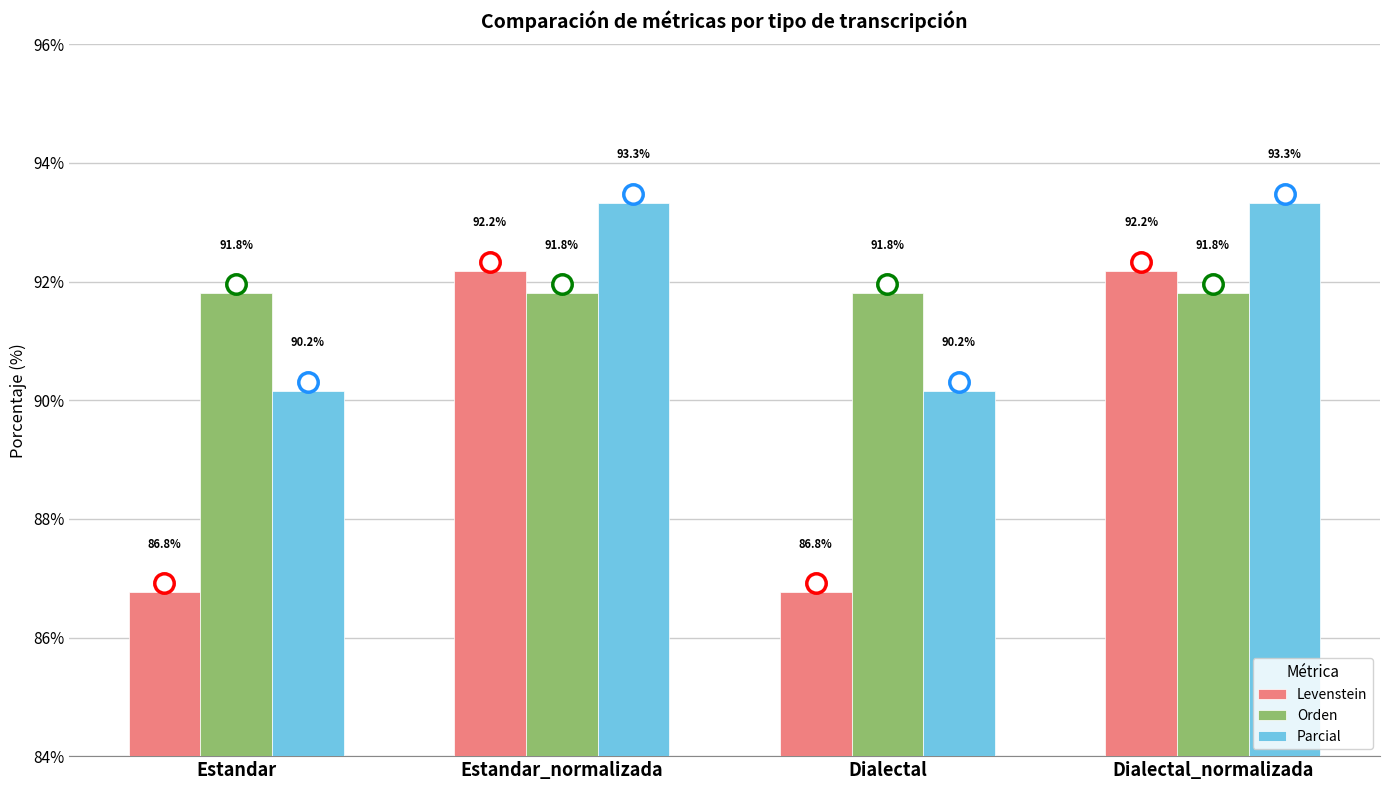

What is the smallest value displayed?

86.8